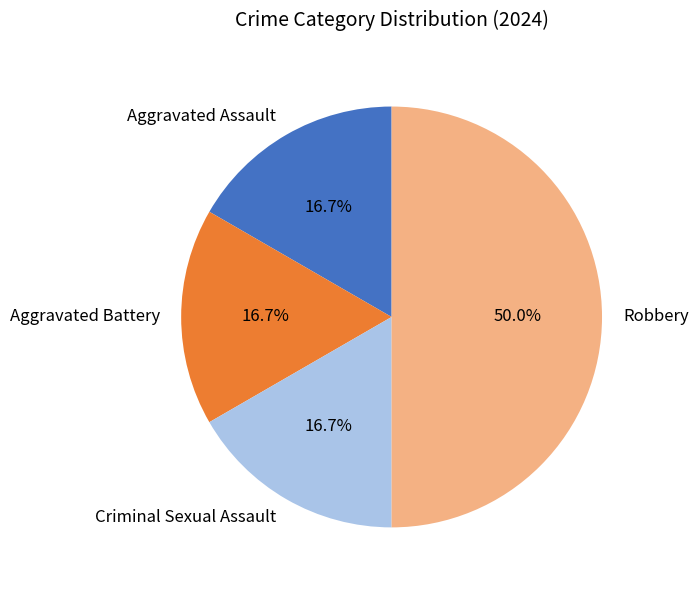

How many segments does this pie chart have?

4